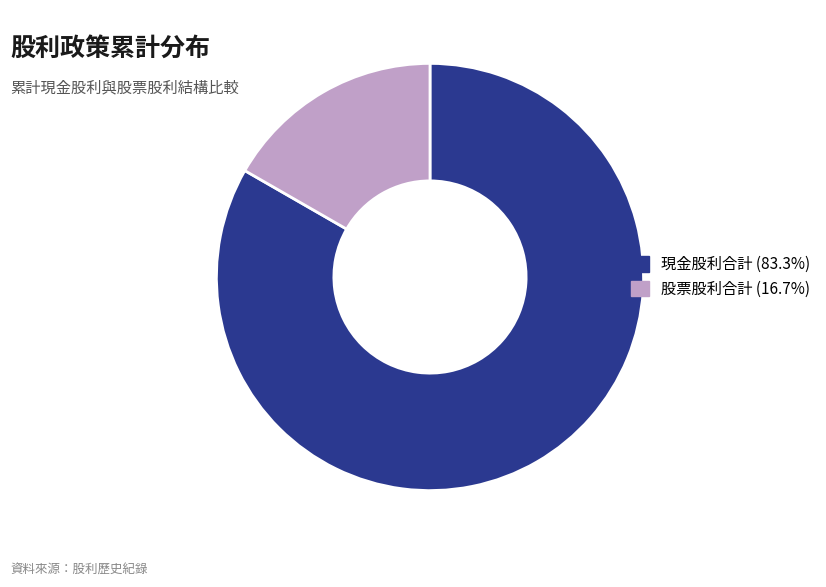

Is there a majority slice in this chart?

Yes